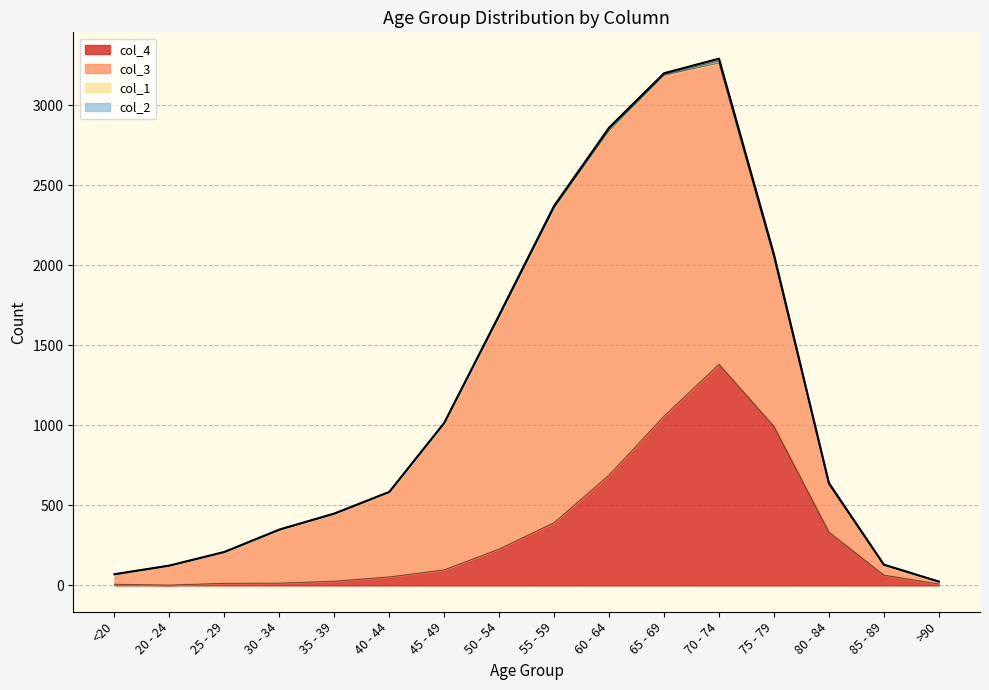

At 85 - 89, list the series in order from smallest to largest.

col_2, col_1, col_3, col_4